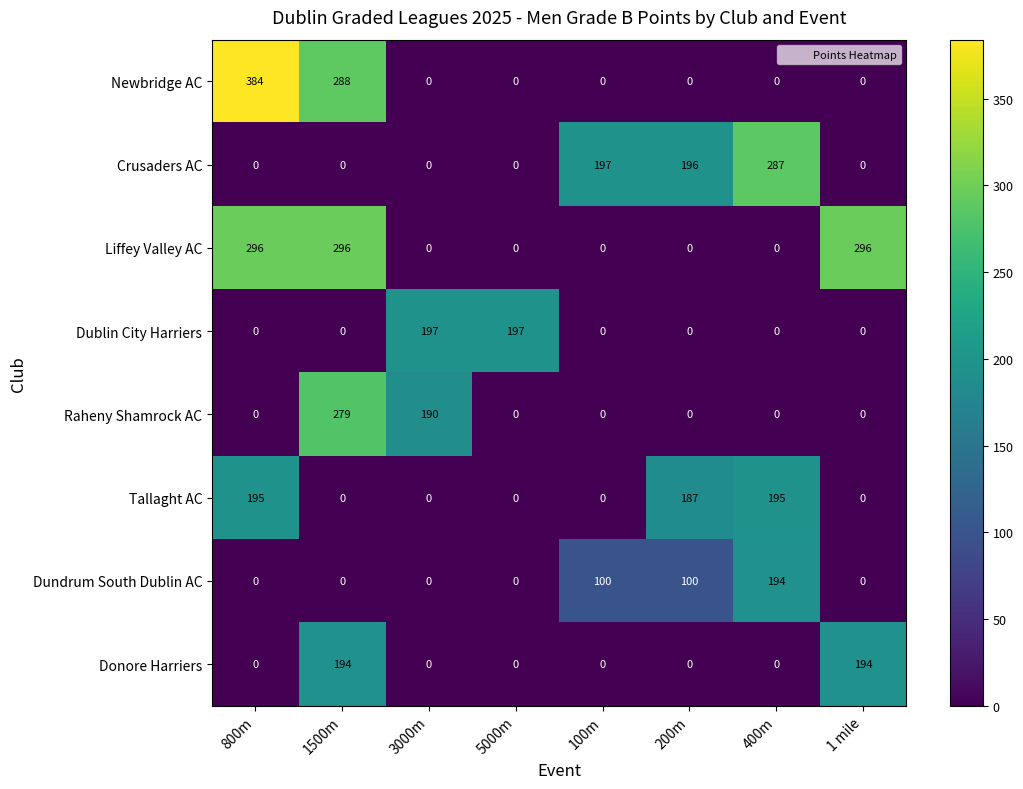

The value of Dundrum South Dublin AC at 3000m is 0. True or false?

True